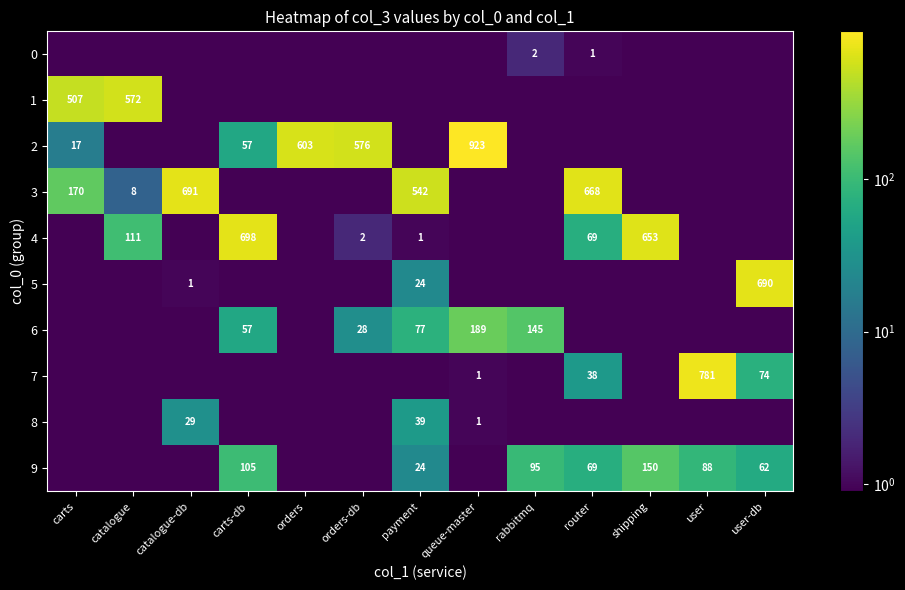

What is the greatest value displayed?

923.0